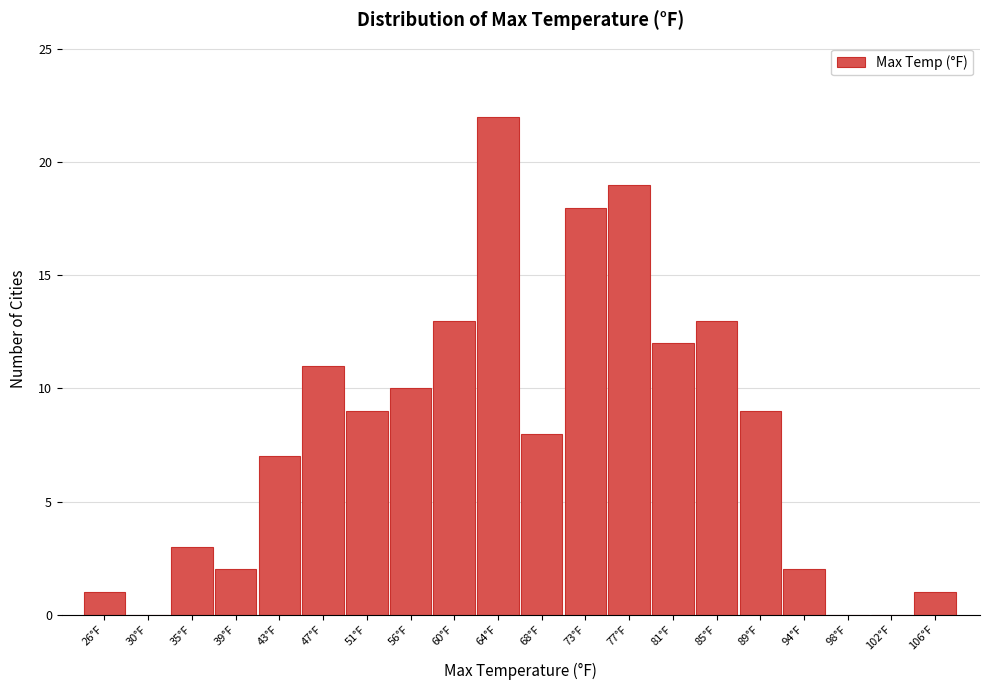

Reading right to left, extract all data points from this chart.

106°F=1	102°F=0	98°F=0	94°F=2	89°F=9	85°F=13	81°F=12	77°F=19	73°F=18	68°F=8	64°F=22	60°F=13	56°F=10	51°F=9	47°F=11	43°F=7	39°F=2	35°F=3	30°F=0	26°F=1